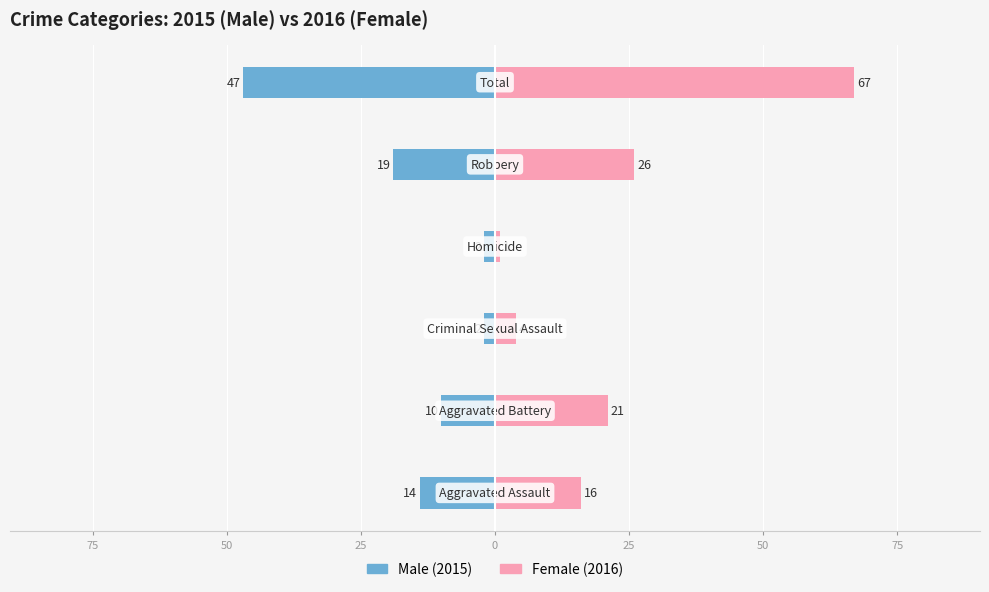

True or false: Female has a value of 15 at 0.

False